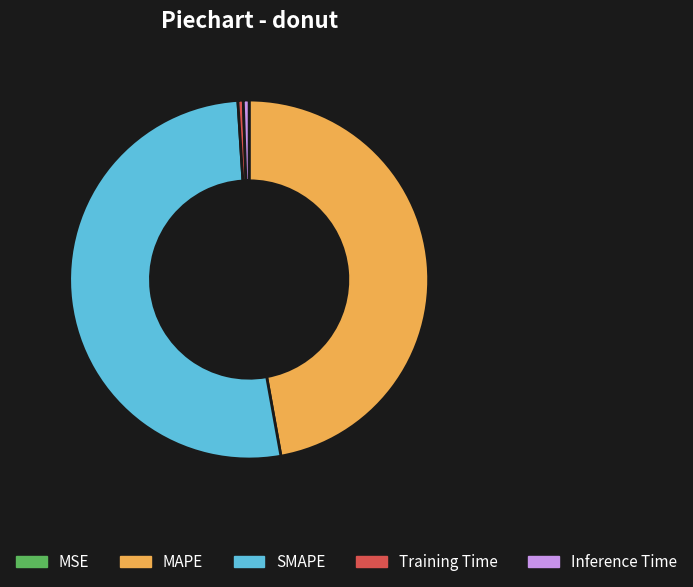

Do SMAPE and MAPE together represent more than half of the pie?

Yes